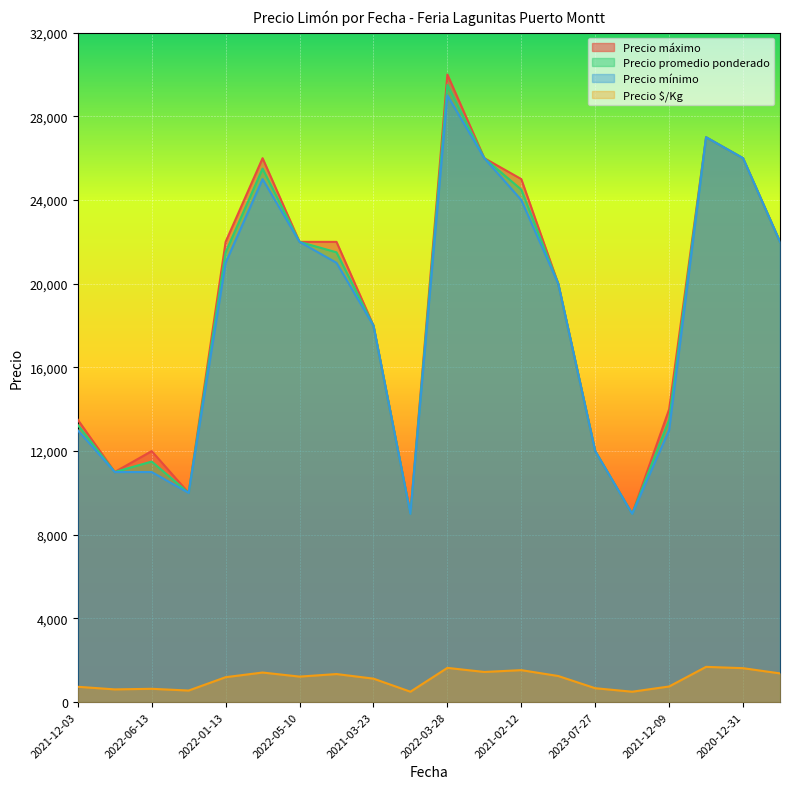

What is the difference between the Precio promedio ponderado values at 2021-02-12 and 2021-03-23?

6500